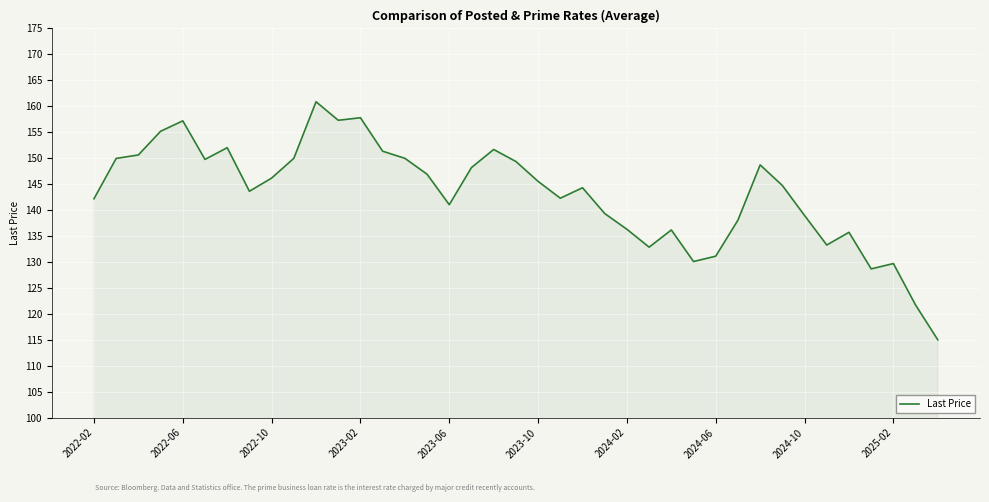

What is the minimum value shown in the chart?

115.0